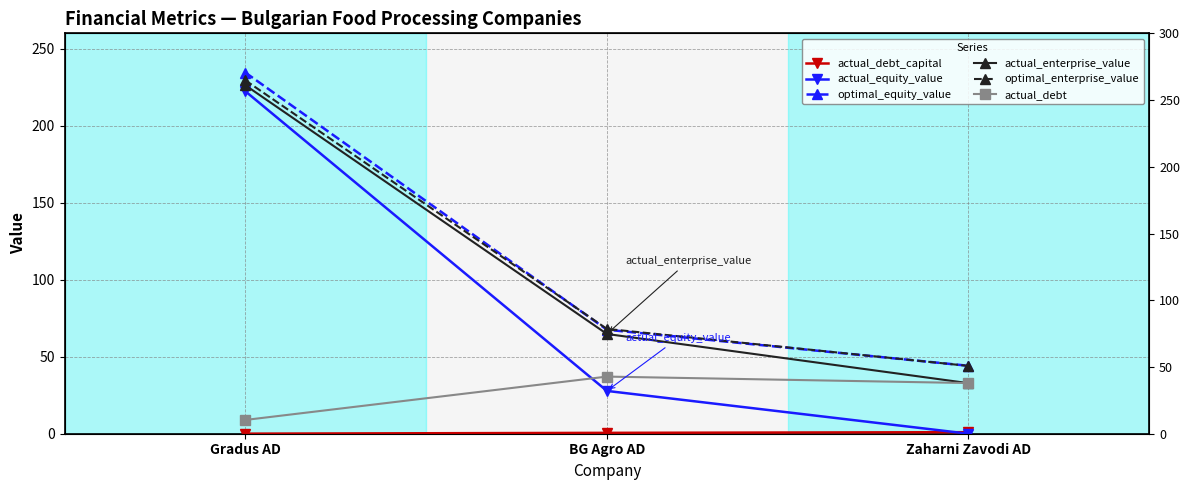

What position from the right is Gradus AD?

3